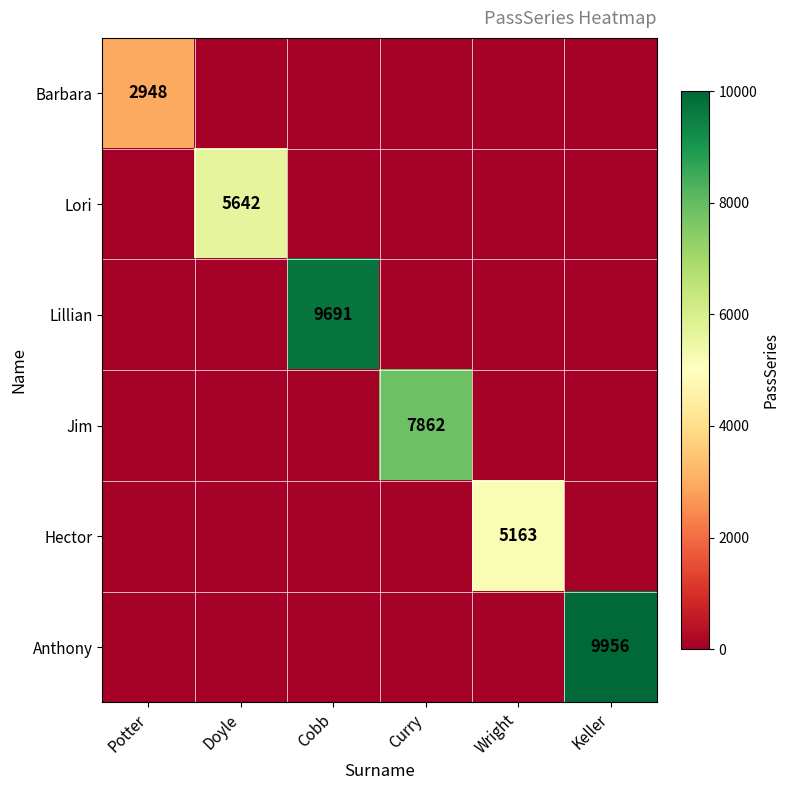

The Barbara series shows 2948 at Potter. True or false?

True